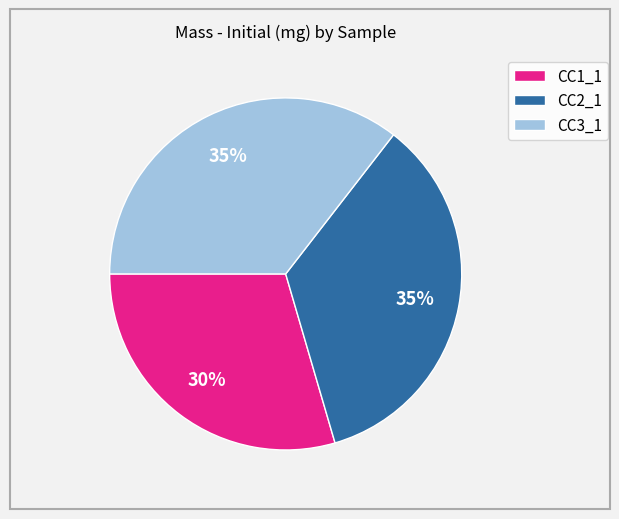

What is the smallest slice in the pie chart?

CC1_1